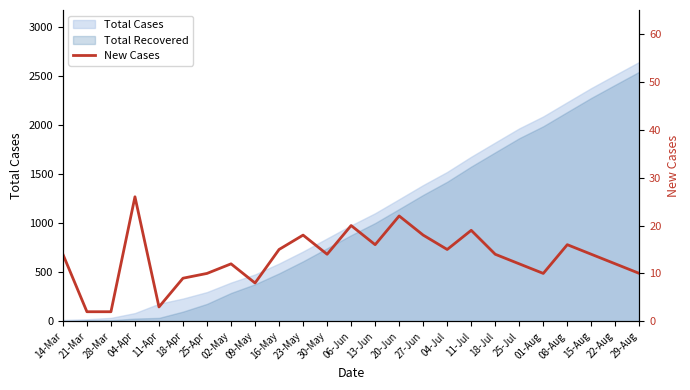

Does the chart display data point markers on the line(s)?

No